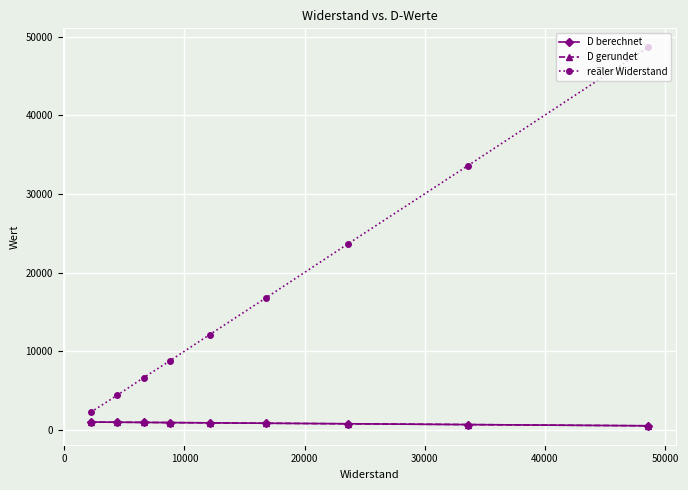

Which series has the largest range (max minus min)?

reäler Widerstand